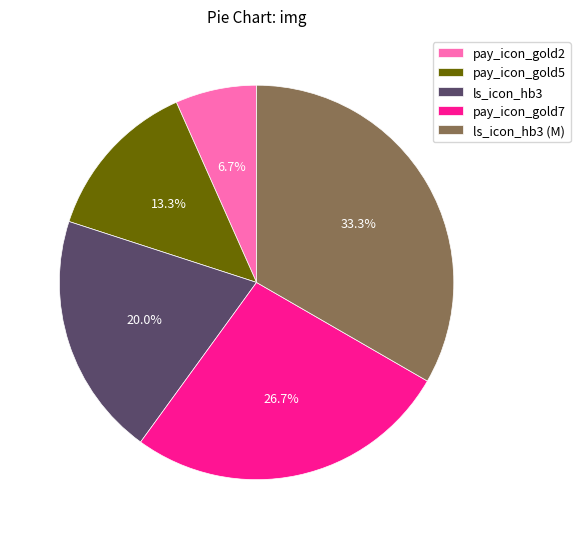

Is it true that pay_icon_gold7 is 37% of the pie?

False